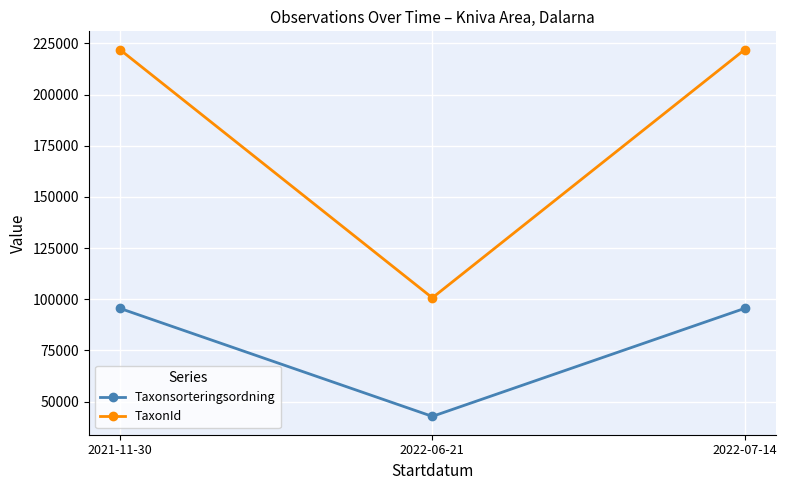

What is the value of the Taxonsorteringsordning point at the 1st from the left?

95519